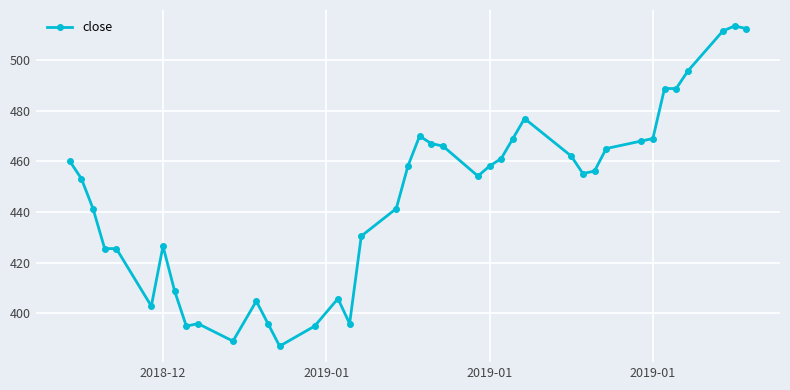

What is the value of the 15th point from the left?

395.0